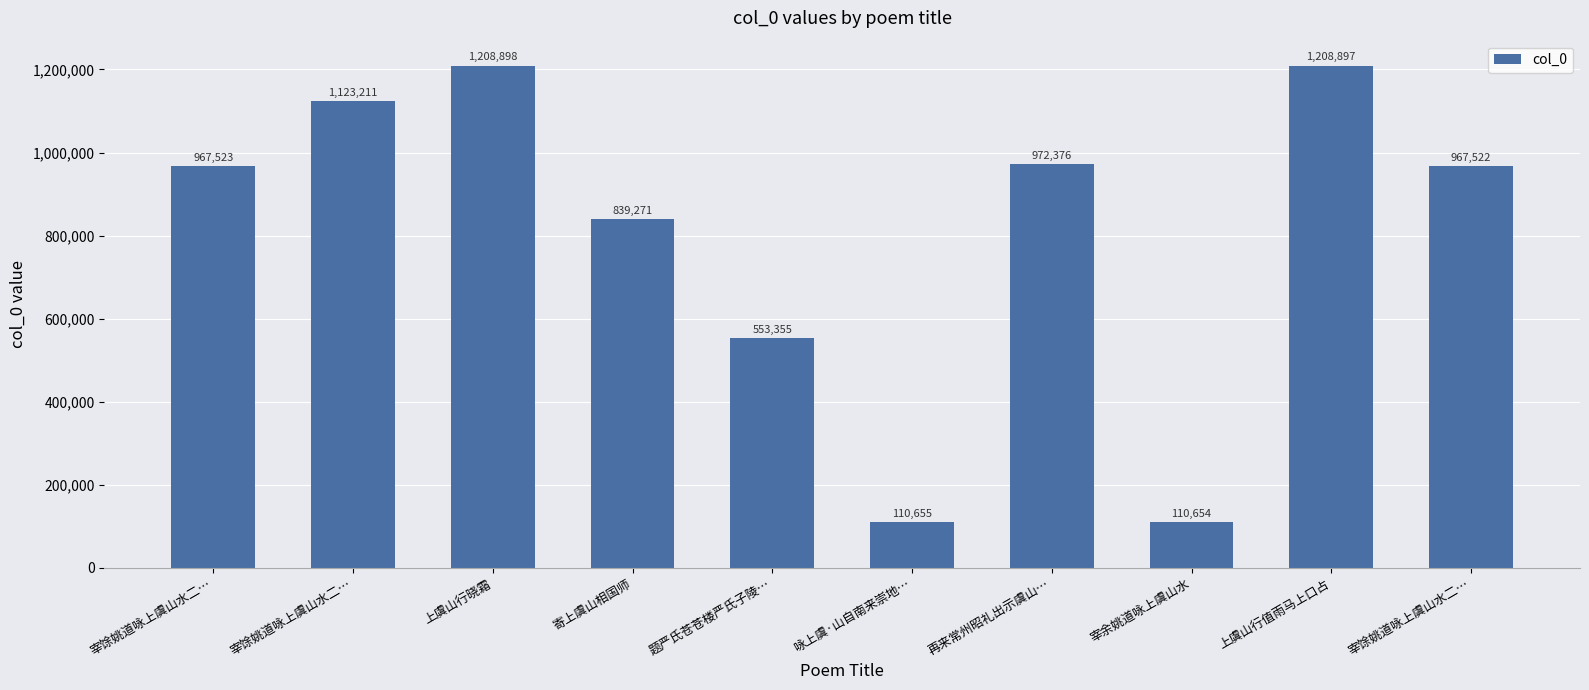

What is the change in value from 宰馀姚道咏上虞山水二… to 上虞山行值雨马上口占?

+85686